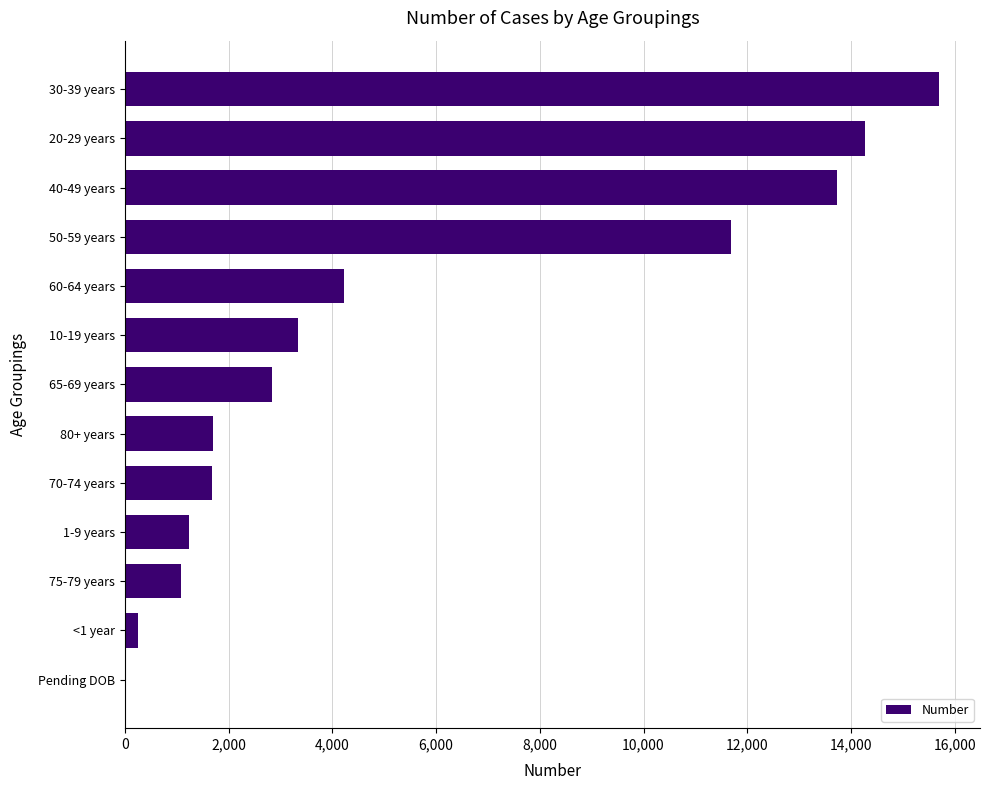

What is the maximum value shown in the chart?

15704